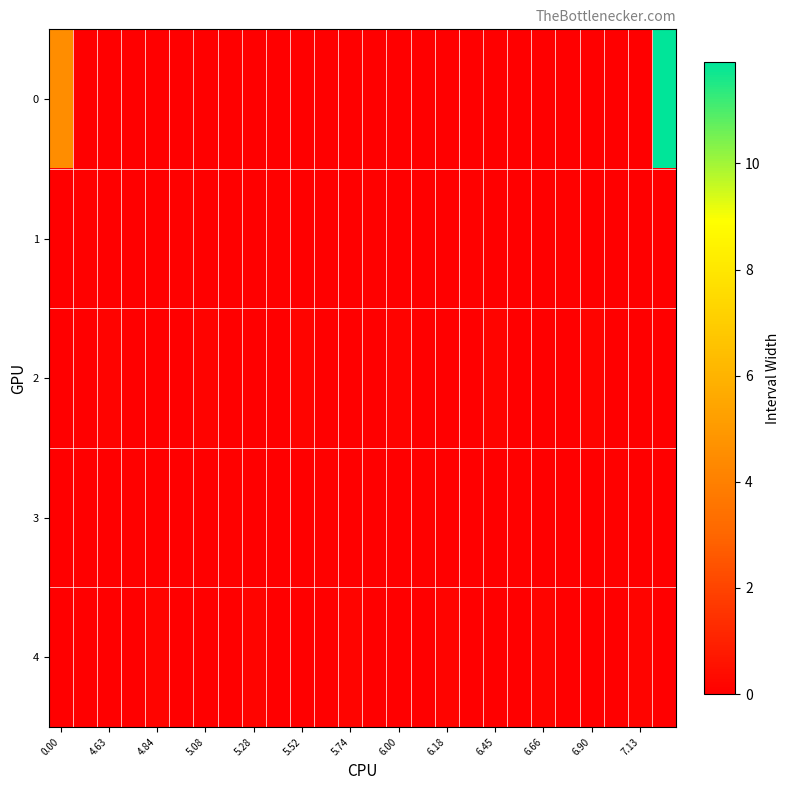

List the series in order of their peak value, lowest first.

row_3, row_1, row_2, row_4, row_0